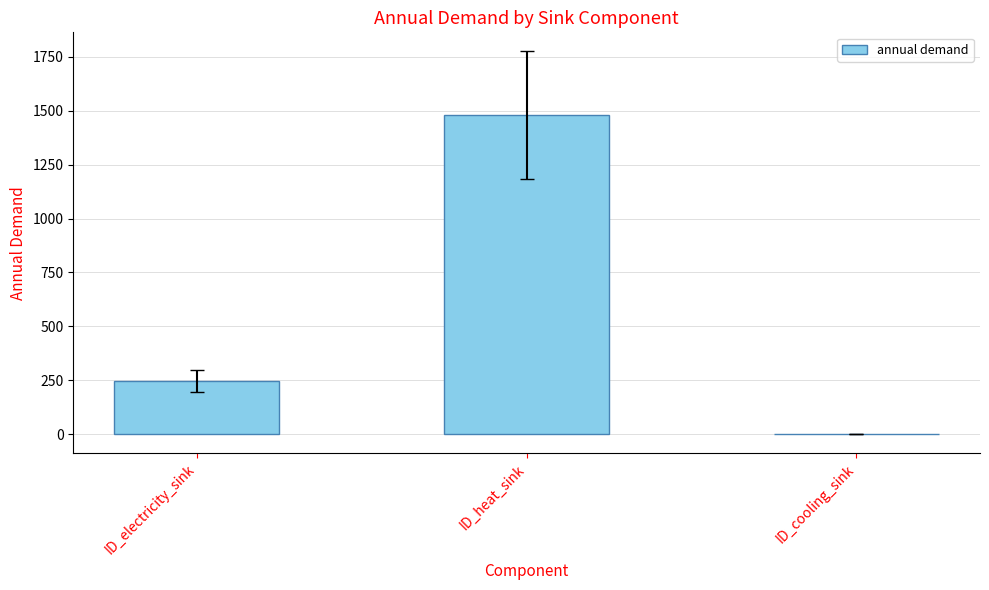

The value at ID_heat_sink is 1479.5. True or false?

True